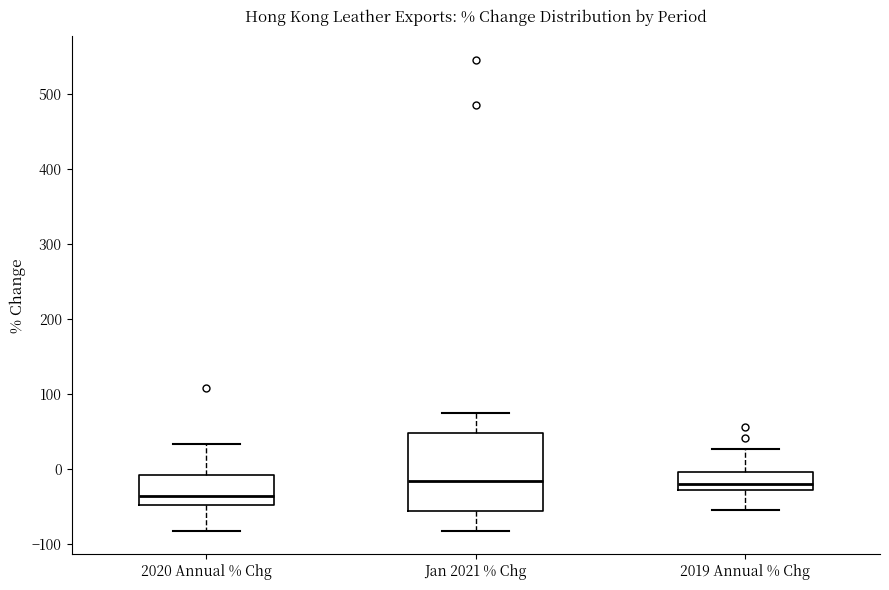

Comparing the boxes themselves (not the whiskers), which one is the tallest?

Jan 2021 % Chg